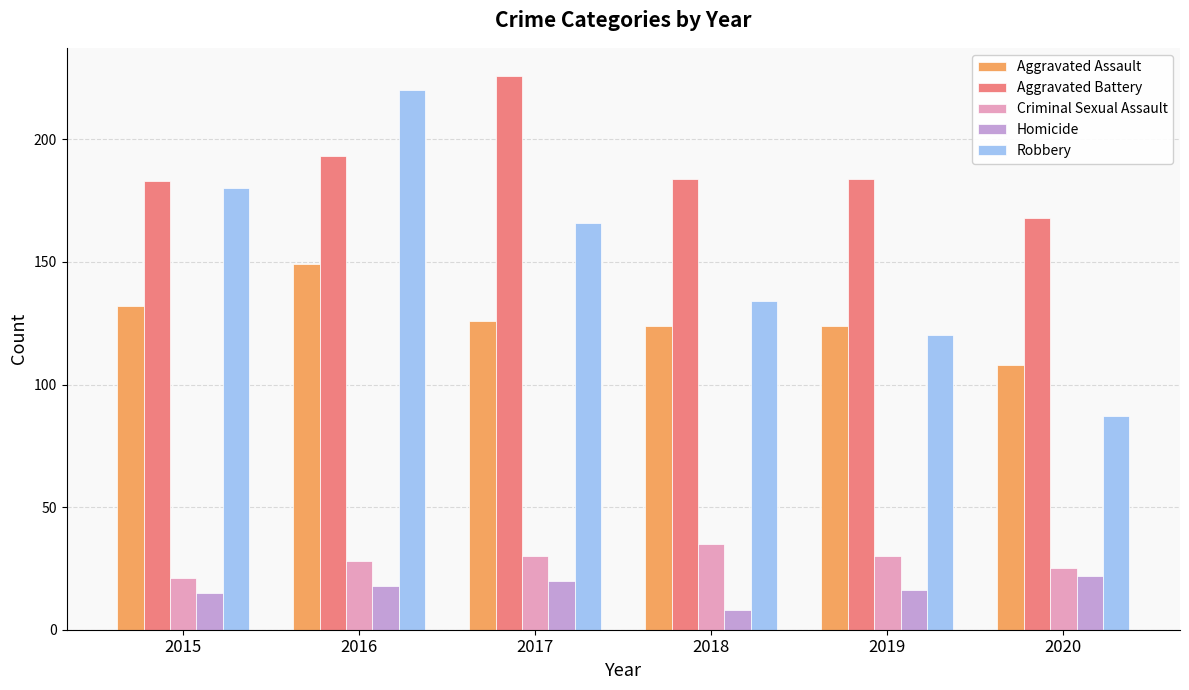

What are all the series names shown in the legend?

Aggravated Assault, Aggravated Battery, Criminal Sexual Assault, Homicide, Robbery